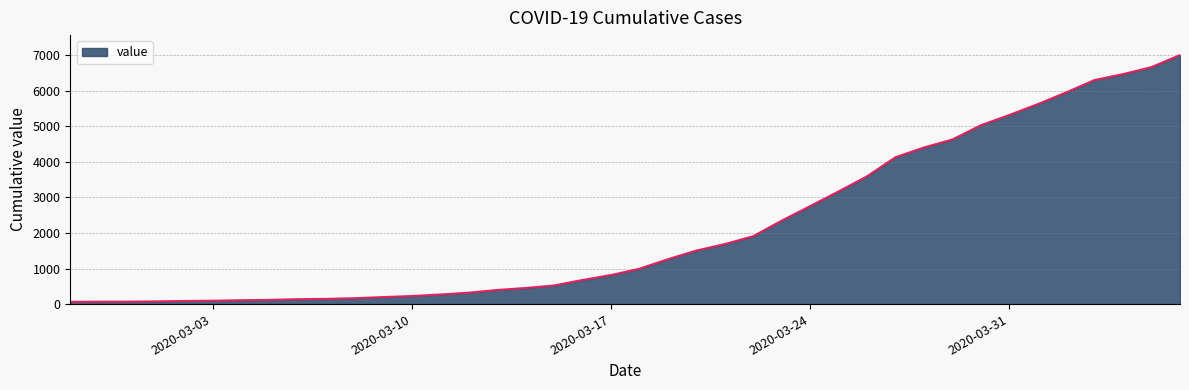

What is the difference between the maximum and minimum values?

6939